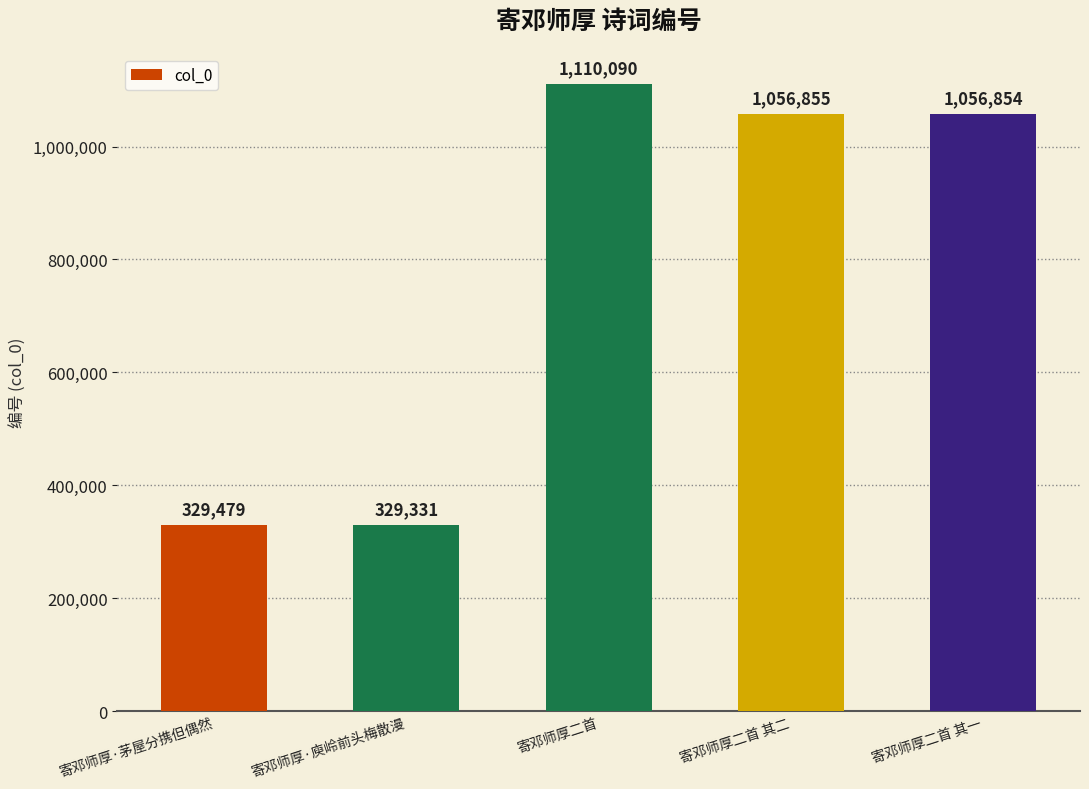

How many series are shown in this chart?

1